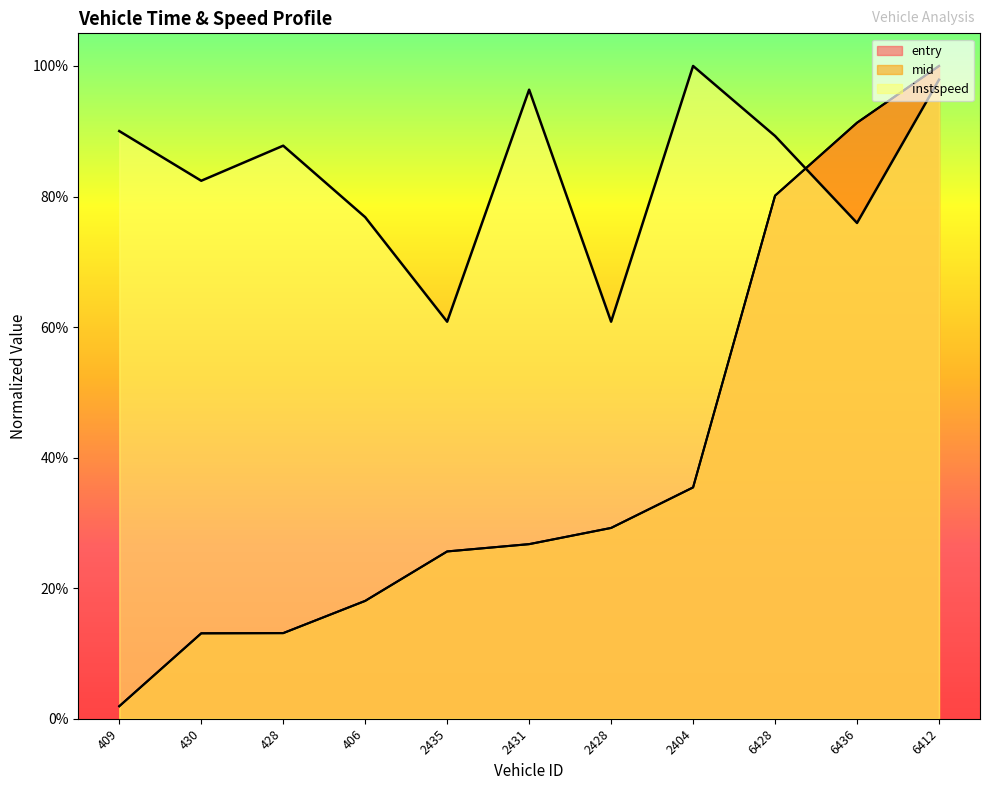

Is it true that mid equals 0.4 at 2404?

True